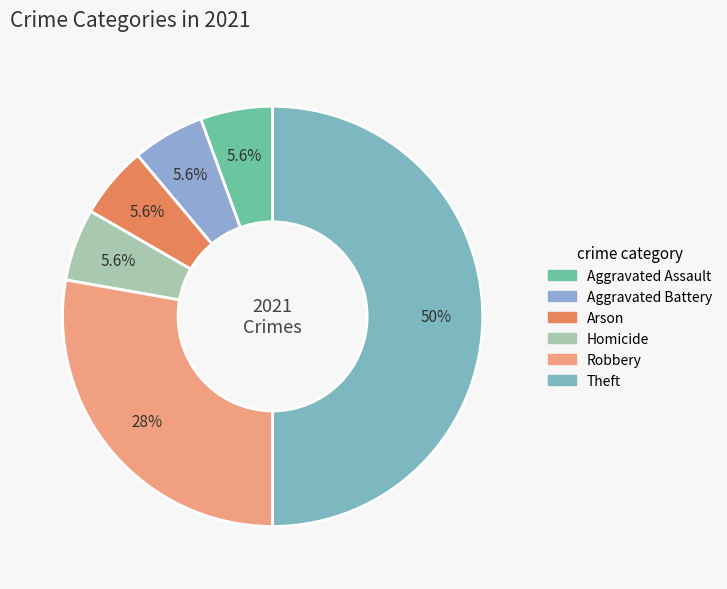

To the nearest percent, what percentage of the pie is Arson?

6%